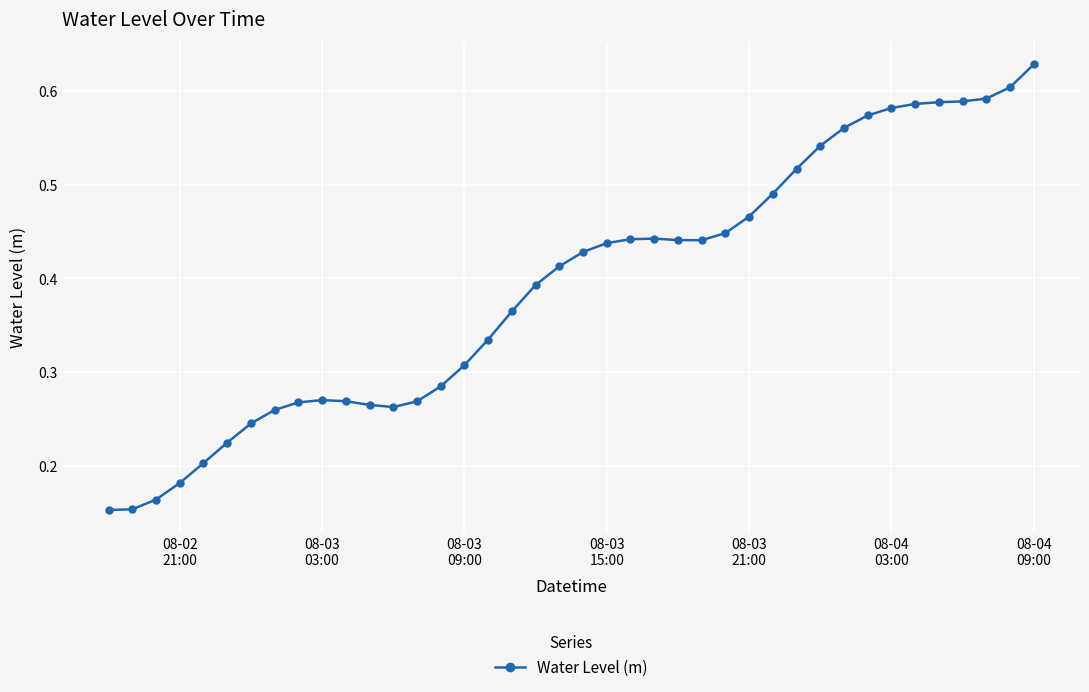

What is the sum of all values?

15.7